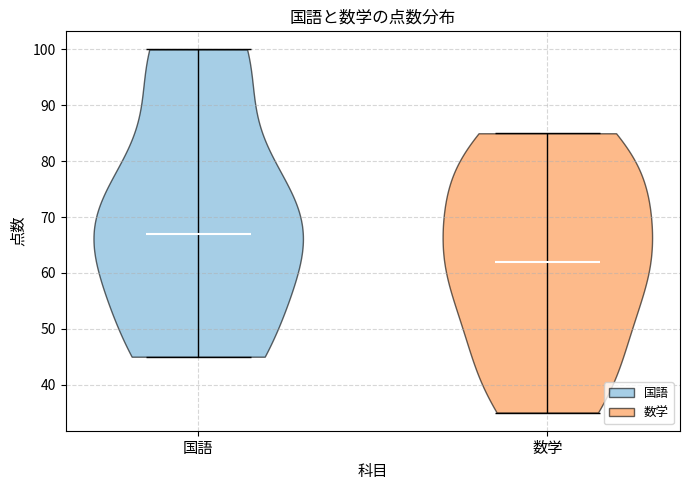

Reading left to right, read every violin against the y-axis: where its median line is, and the lowest and highest points it reaches. The values are not printed on the chart, so give them approximately, as read against the axis.

国語: median line 67, lowest point 45, highest point 100
数学: median line 62, lowest point 35, highest point 85